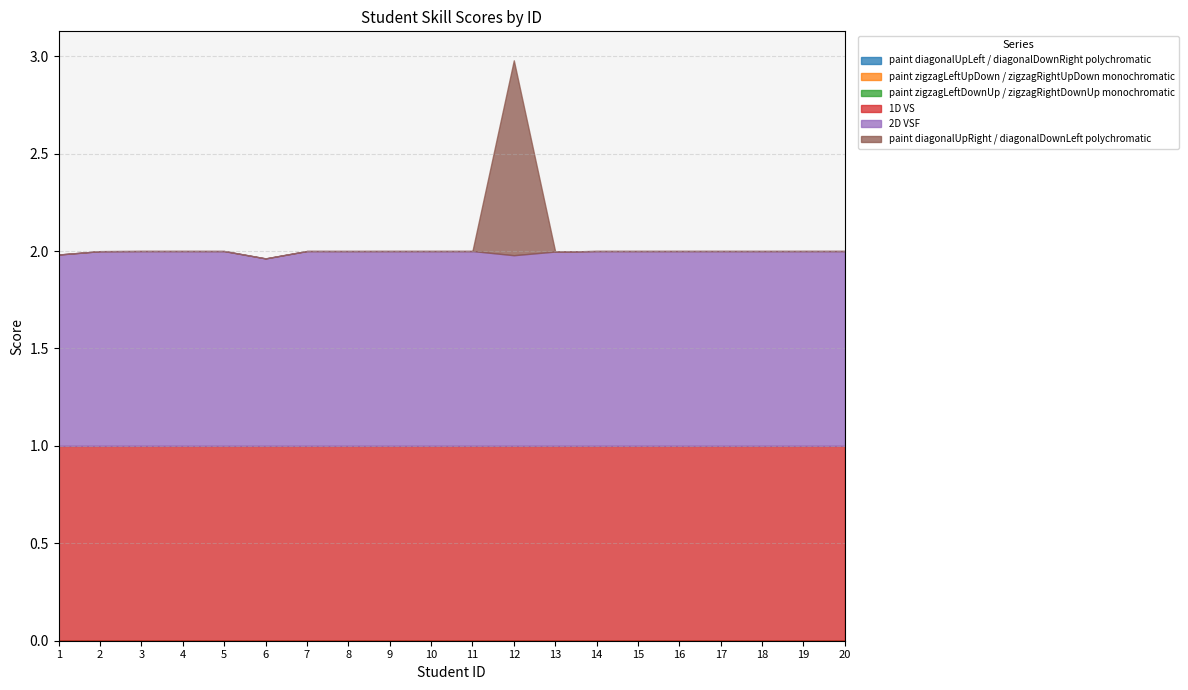

Rank the series by their maximum value, from lowest to highest.

paint diagonalUpLeft / diagonalDownRight polychromatic, paint zigzagLeftUpDown / zigzagRightUpDown monochromatic, paint zigzagLeftDownUp / zigzagRightDownUp monochromatic, 2D VSF, 1D VS, paint diagonalUpRight / diagonalDownLeft polychromatic